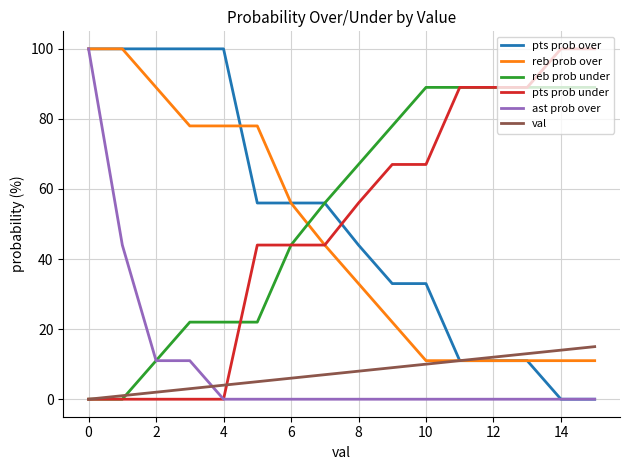

What is the maximum value for pts prob over?

100